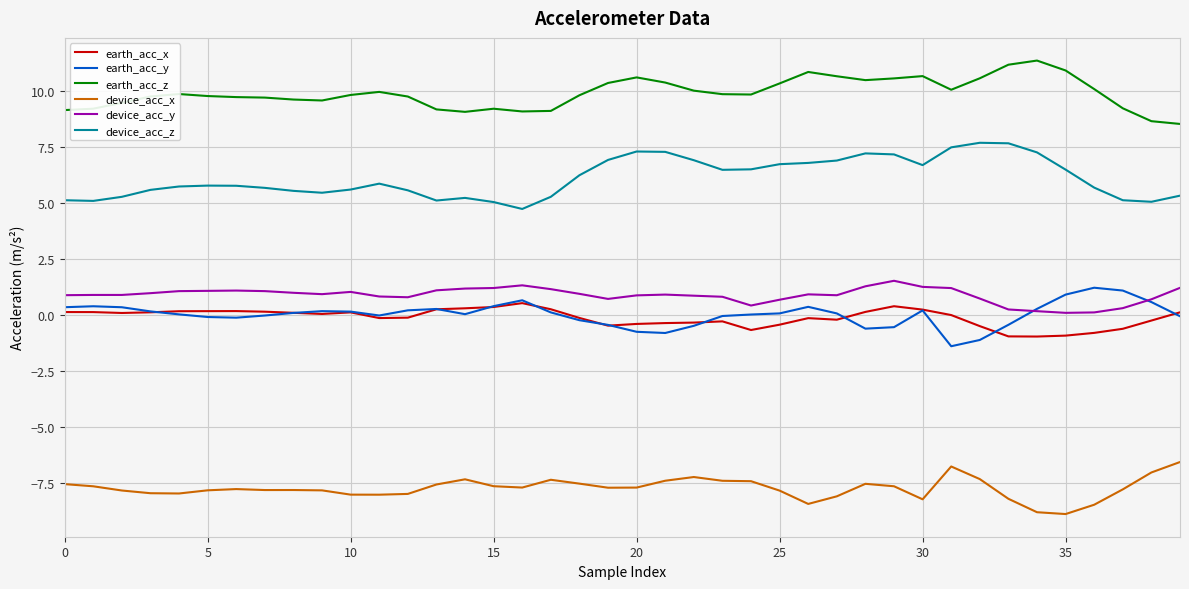

Which series has the largest total across all categories?

earth_acc_z